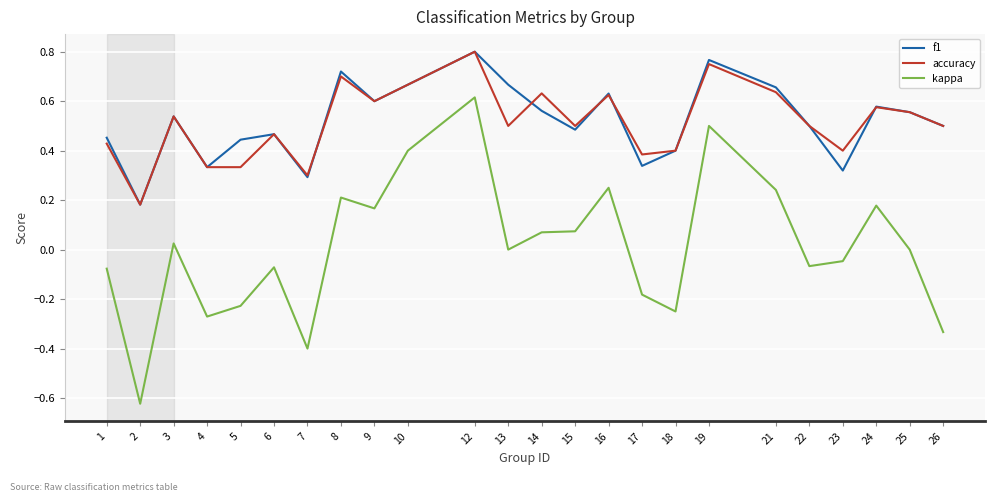

True or false: f1 and kappa intersect in this chart.

False